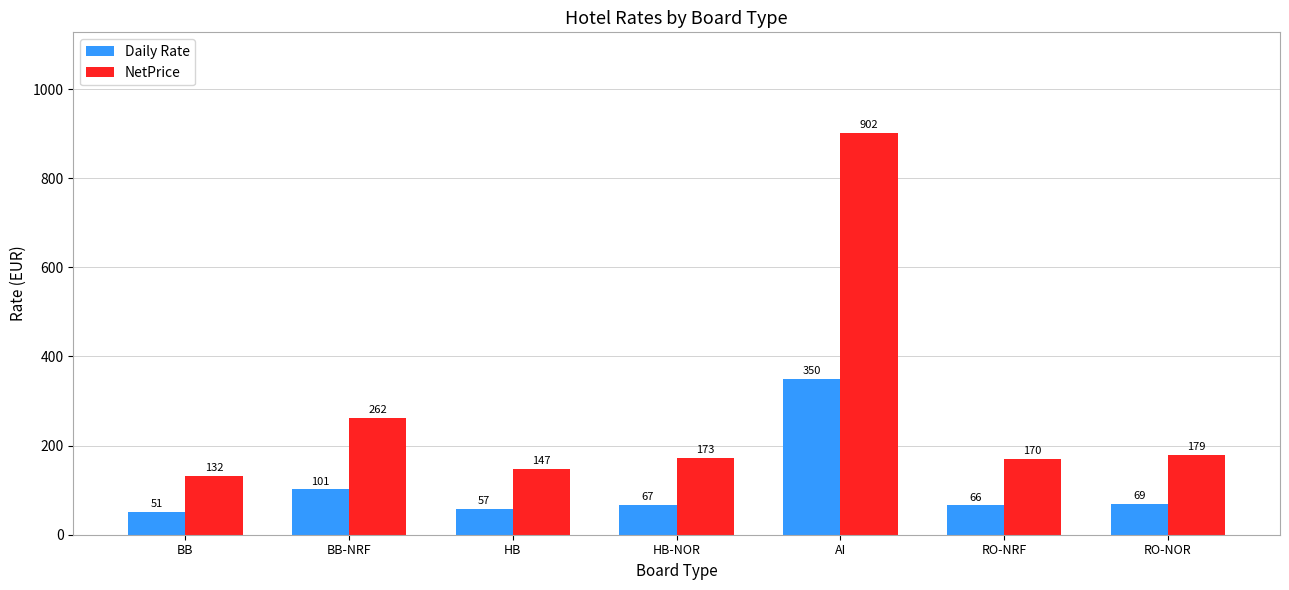

What is the average value of the NetPrice series?

280.6